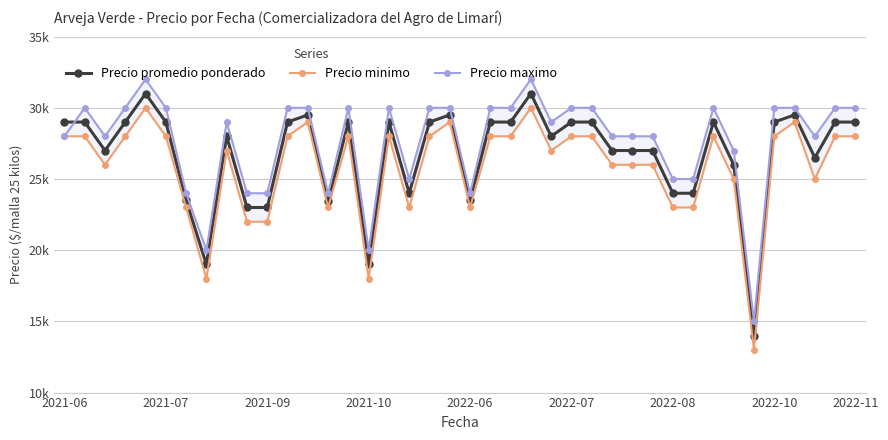

Which category has the highest value across all series?

2022-06